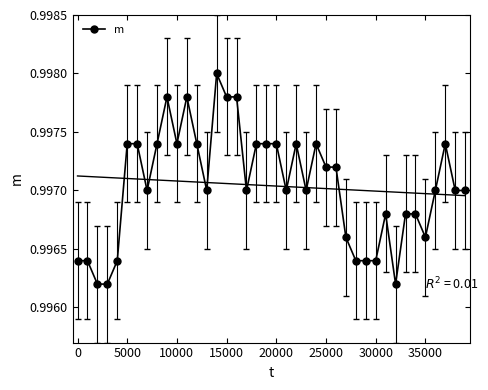

Reading left to right, what are all the values shown in this chart?

1.0	1.0	1.0	1.0	1.0	1.0	1.0	1.0	1.0	1.0	1.0	1.0	1.0	1.0	1.0	1.0	1.0	1.0	1.0	1.0	1.0	1.0	1.0	1.0	1.0	1.0	1.0	1.0	1.0	1.0	1.0	1.0	1.0	1.0	1.0	1.0	1.0	1.0	1.0	1.0